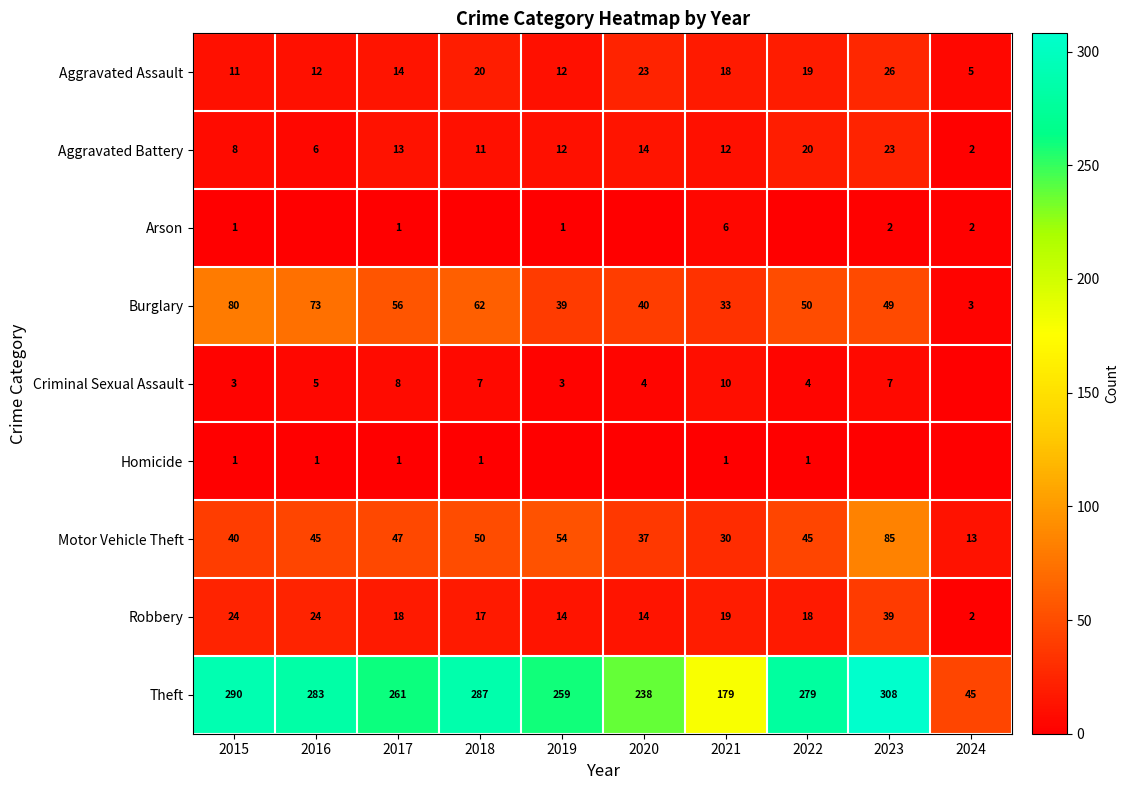

Rank the categories by Theft value from lowest to highest.

2024, 2021, 2020, 2019, 2017, 2022, 2016, 2018, 2015, 2023